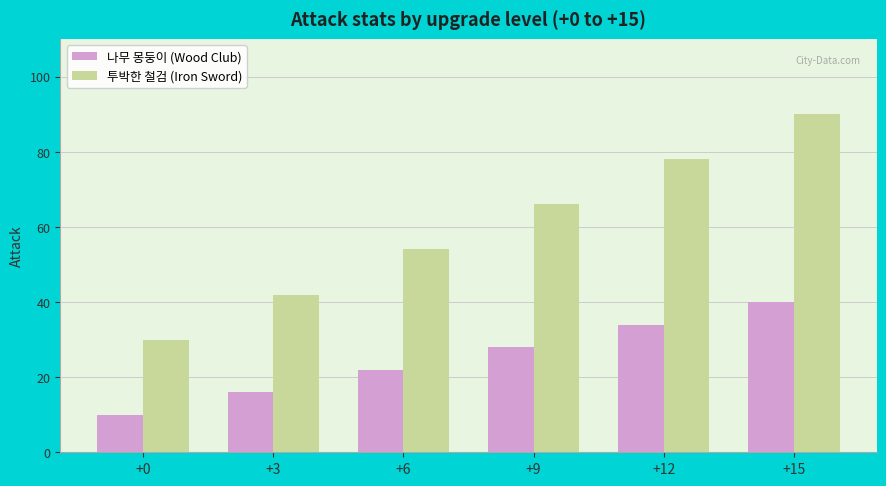

What is the difference between the maximum and second lowest values in the 투박한 철검 (Iron Sword) series?

48